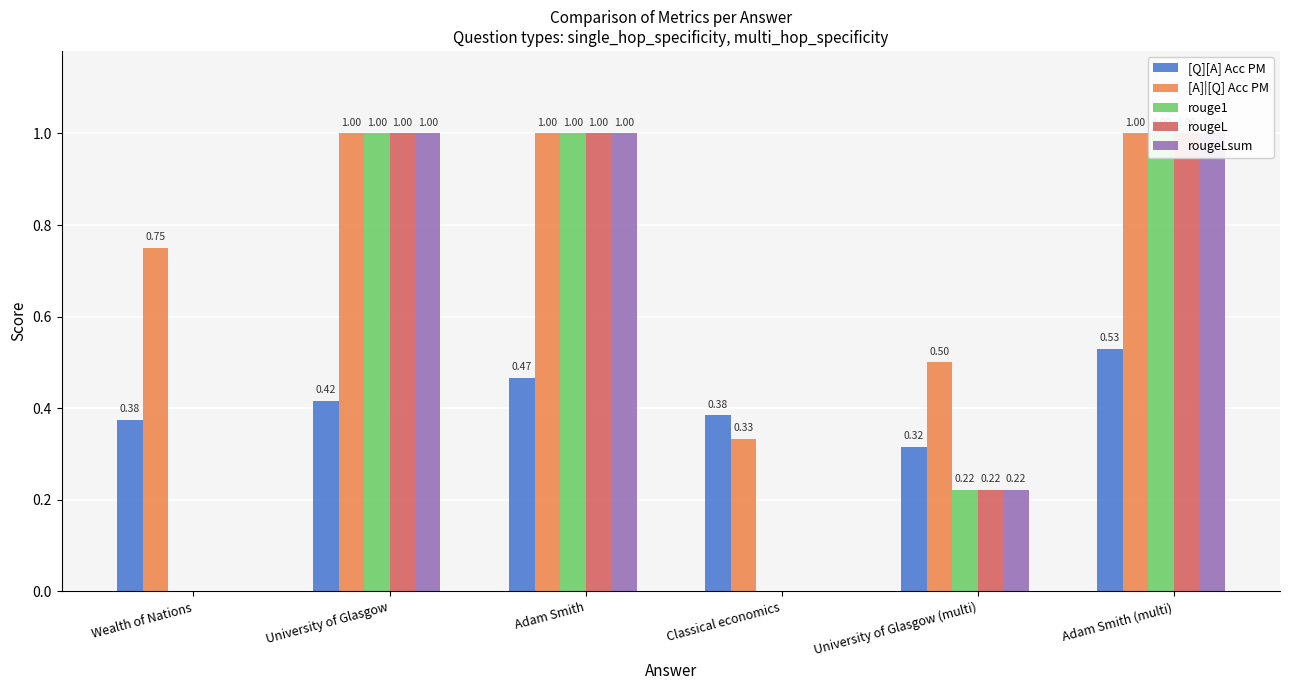

What are all the series names shown in the legend?

[Q][A] Acc PM, [A]|[Q] Acc PM, rouge1, rougeL, rougeLsum